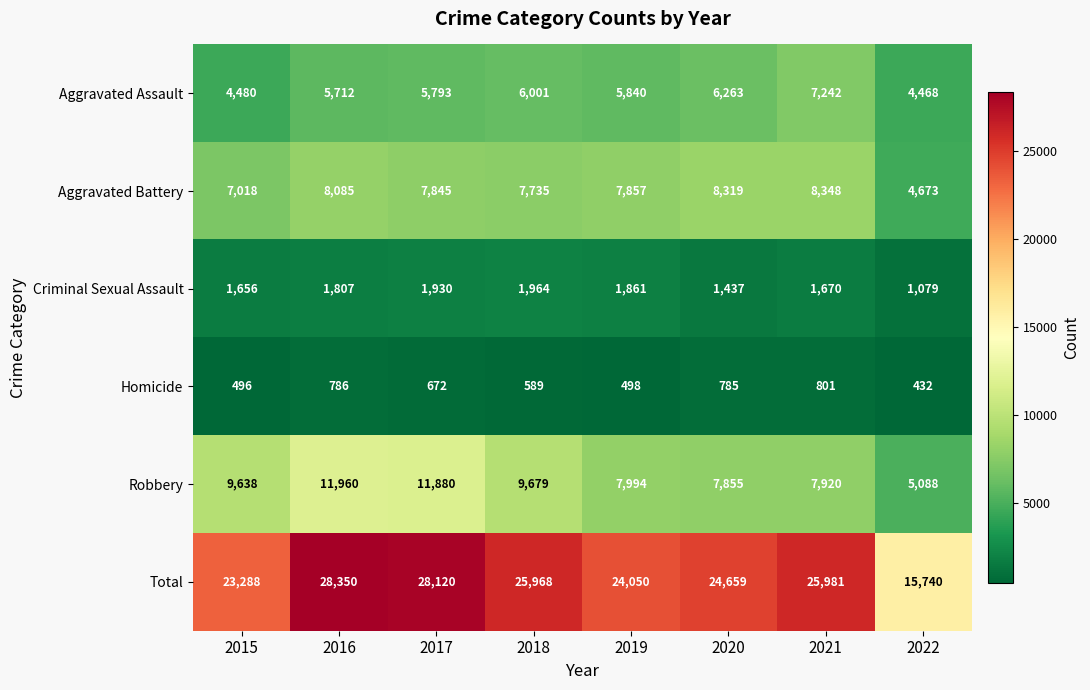

List the series in order of their peak value, highest first.

Total, Robbery, Aggravated Battery, Aggravated Assault, Criminal Sexual Assault, Homicide